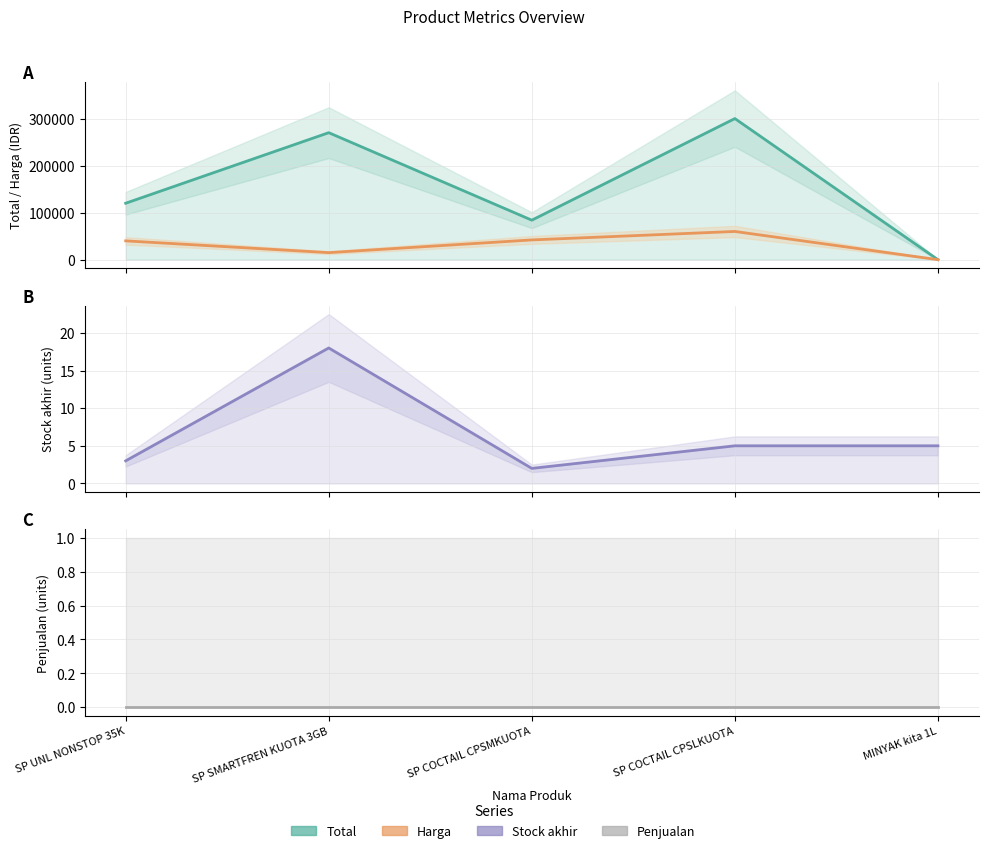

What is the label of the 3rd point from the left?

SP COCTAIL CPSMKUOTA